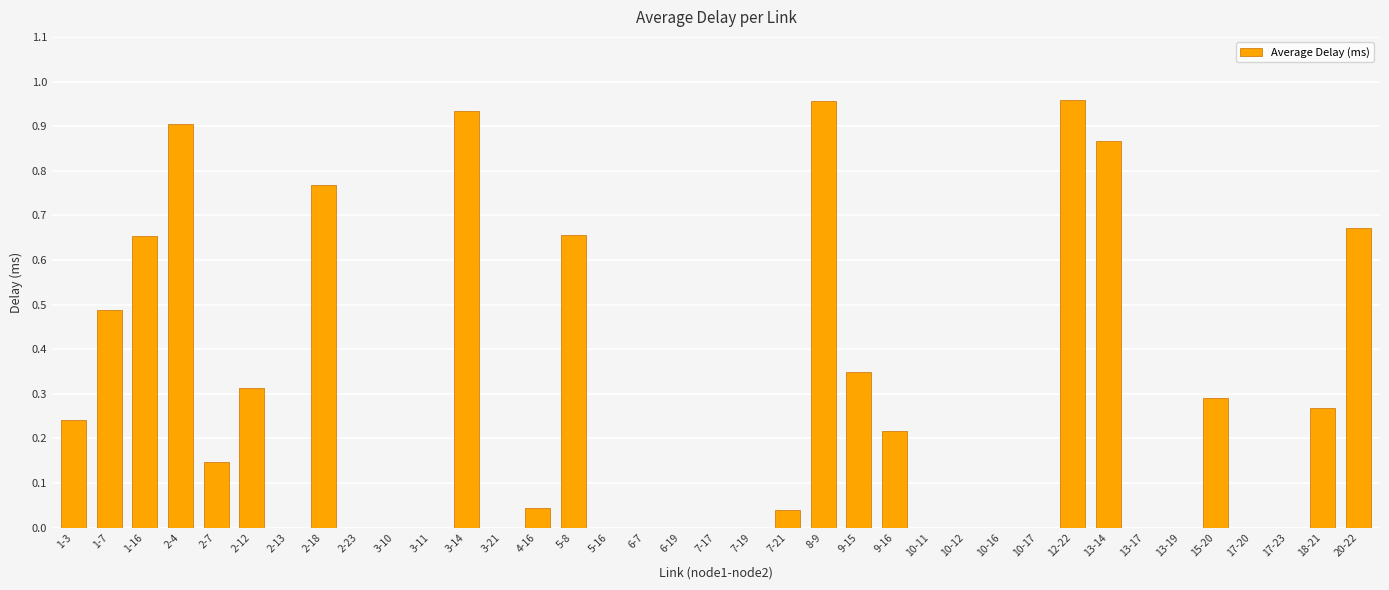

The value at 10-12 is 0.0. True or false?

True